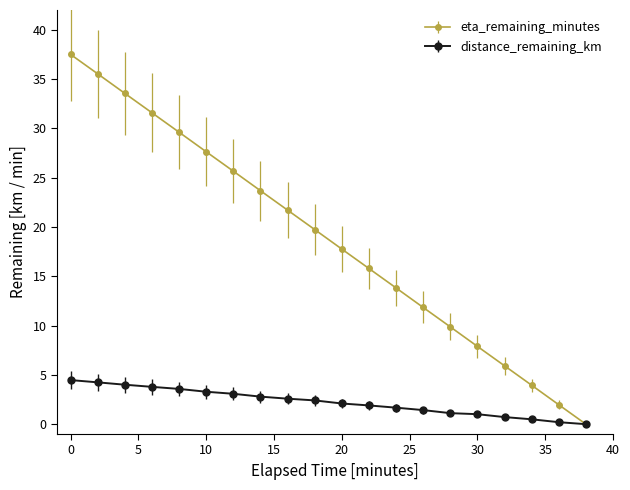

Which series has the largest range (max minus min)?

eta_remaining_minutes